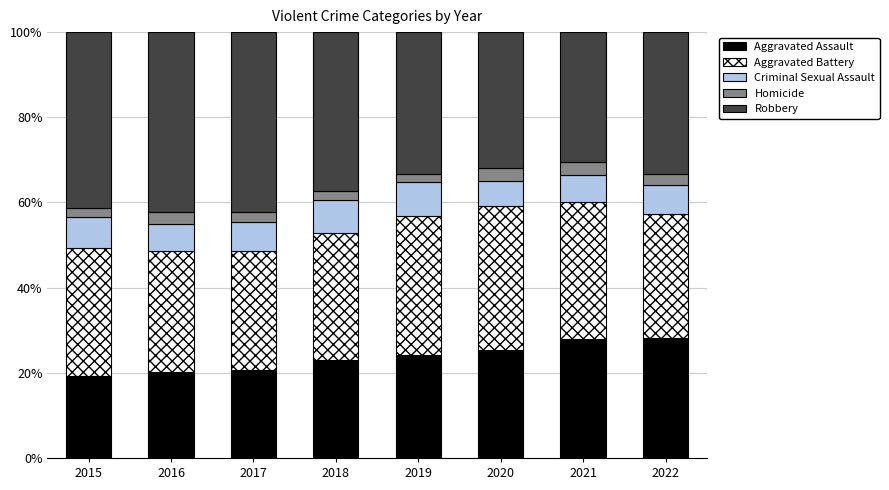

What is the highest value of the Aggravated Assault series?

28.1